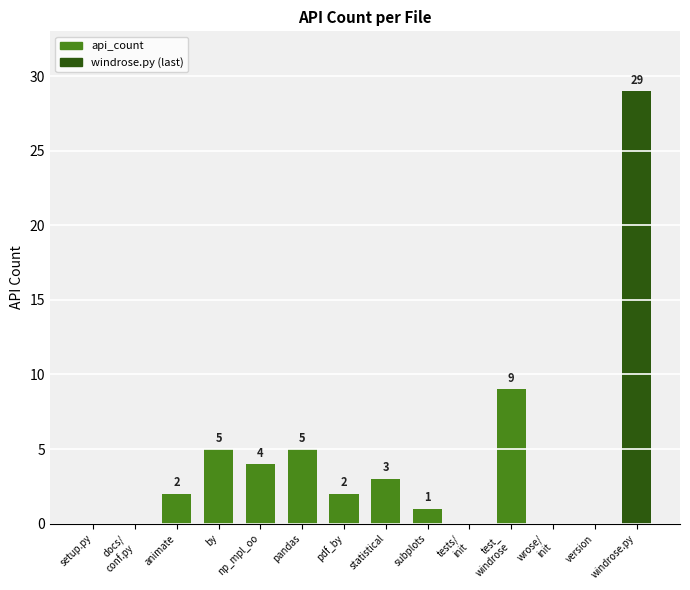

What is the difference between the values at tests/
init and windrose.py?

29